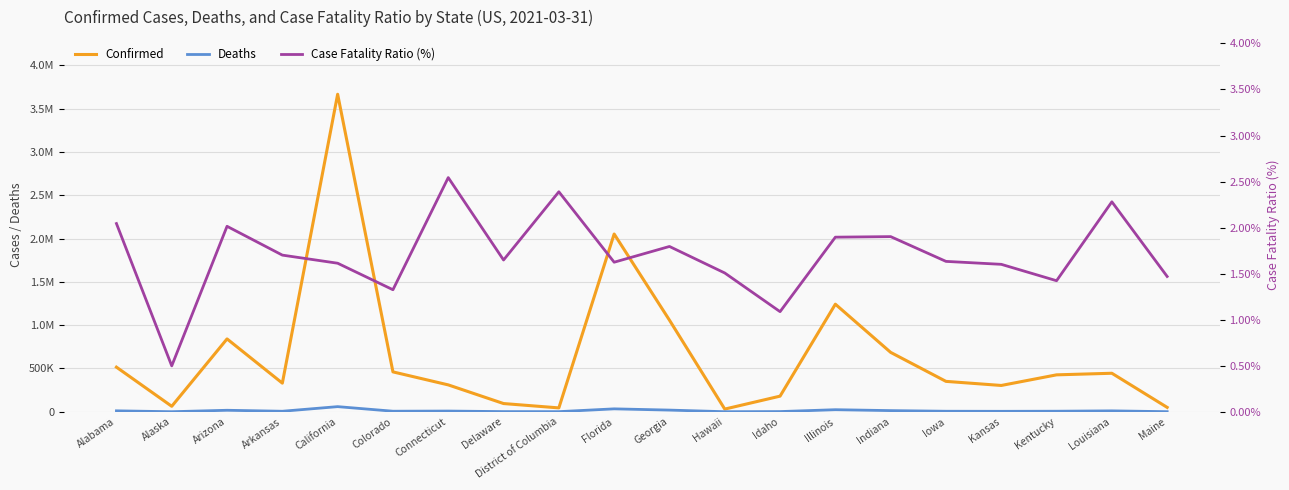

At which label does Confirmed first exceed 426073?

Alabama